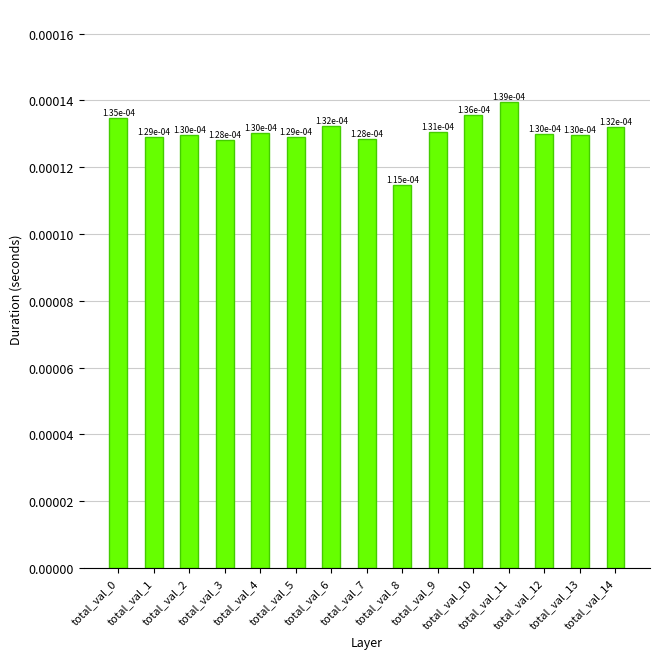

Count the values in the range 0 to 1.

15